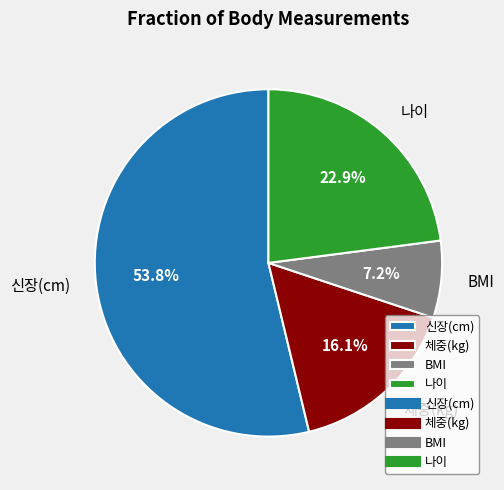

What portion of the pie excludes BMI?

92.8%